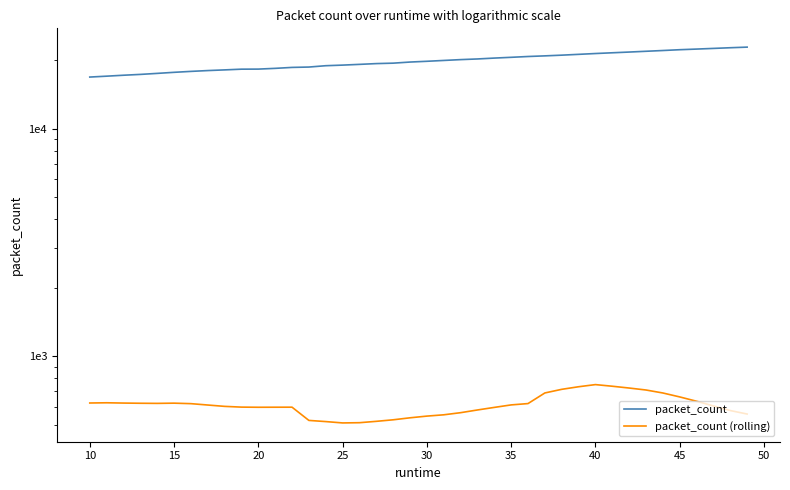

What is the maximum value shown in the chart?

22842.0